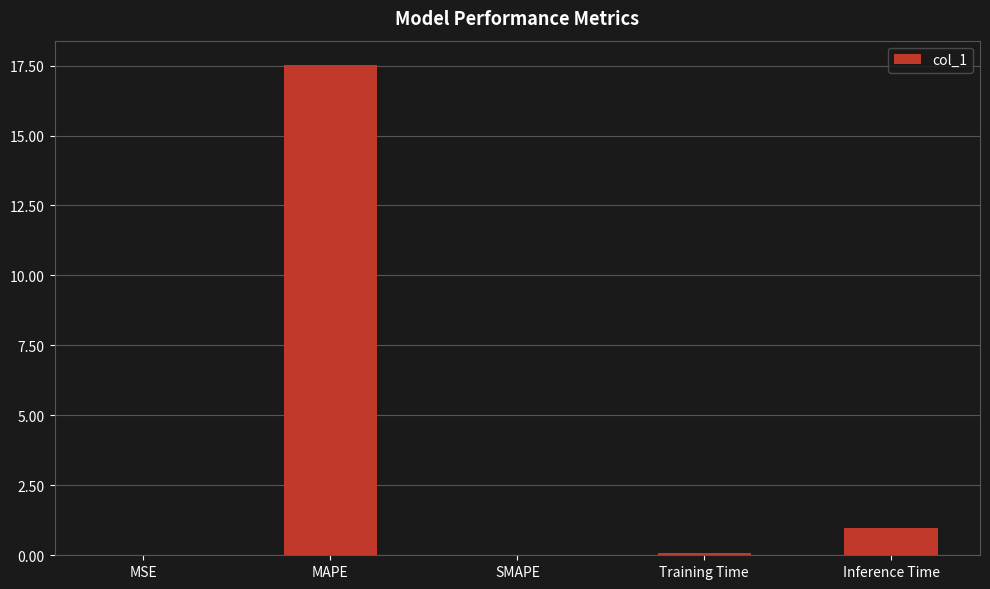

What is the approximate value at MAPE?

17.5